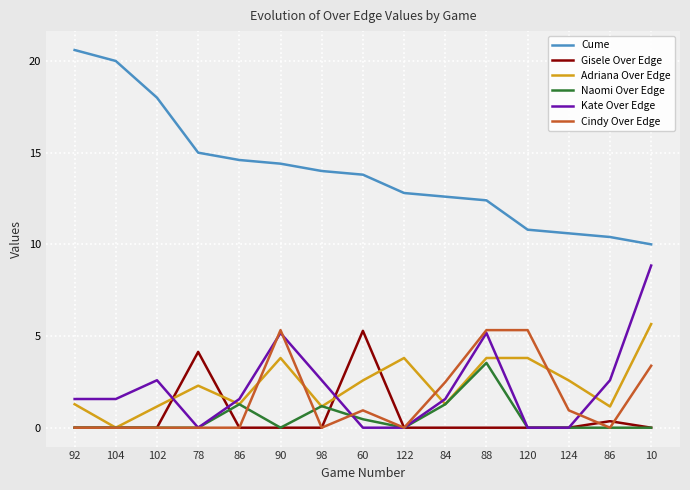

True or false: Cume has more than 2 points higher than both neighbors.

False